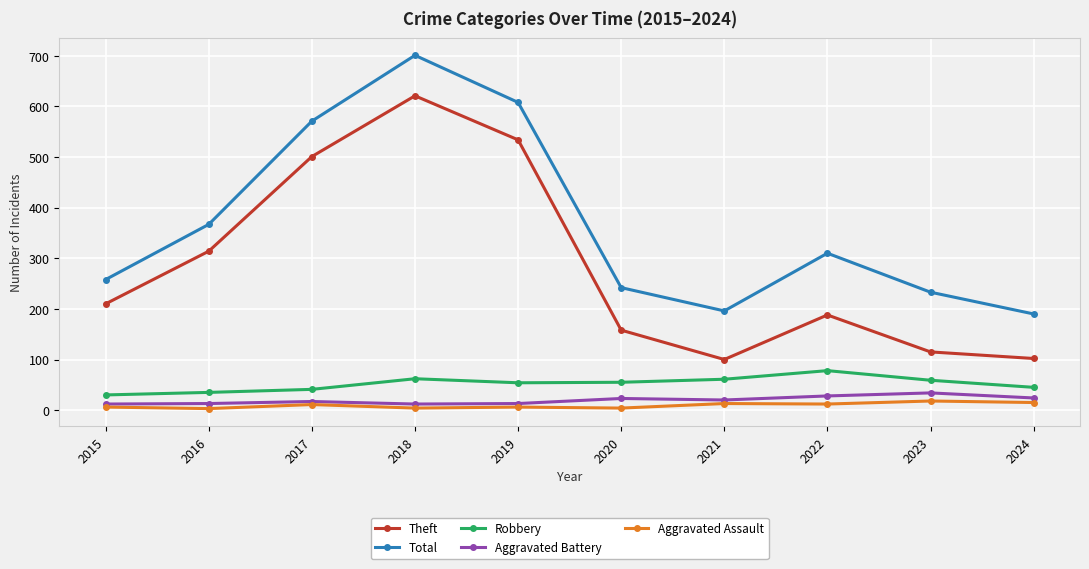

What is the maximum value shown in the chart?

701